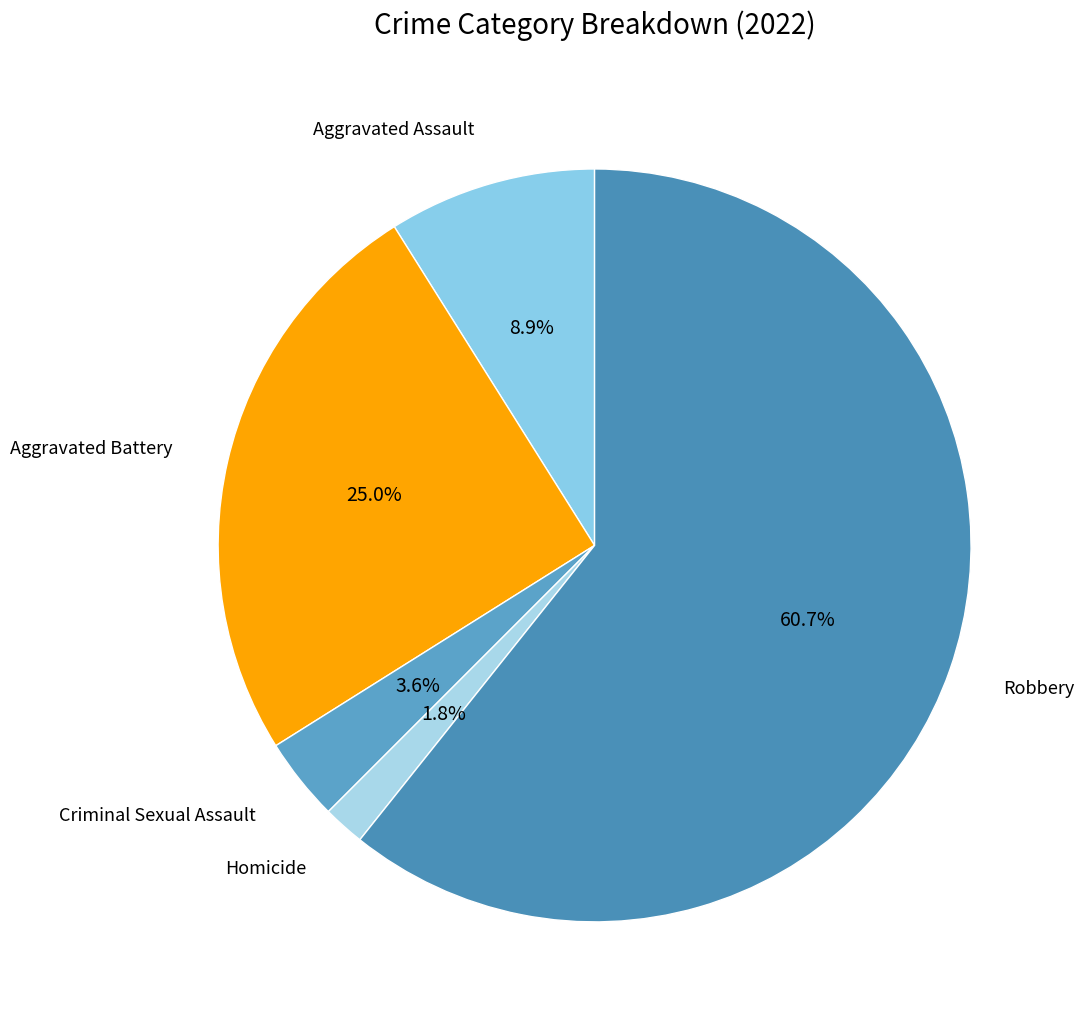

Which has a higher value, Aggravated Battery or Criminal Sexual Assault?

Aggravated Battery